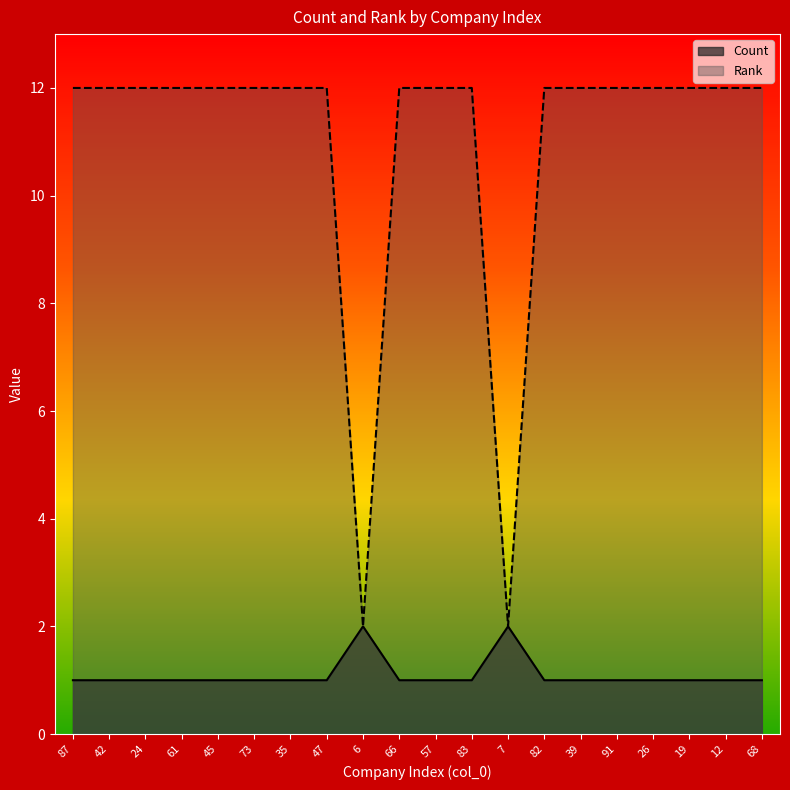

Reading right to left, what are all the values shown in this chart?

Count: 1	1	1	1	1	1	1	2	1	1	1	2	1	1	1	1	1	1	1	1
Rank: 12	12	12	12	12	12	12	2	12	12	12	2	12	12	12	12	12	12	12	12